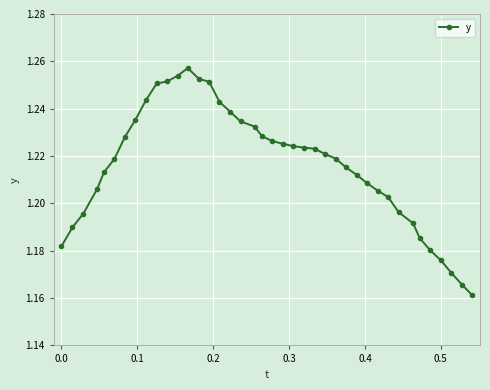

What is the sum of all values?

48.6